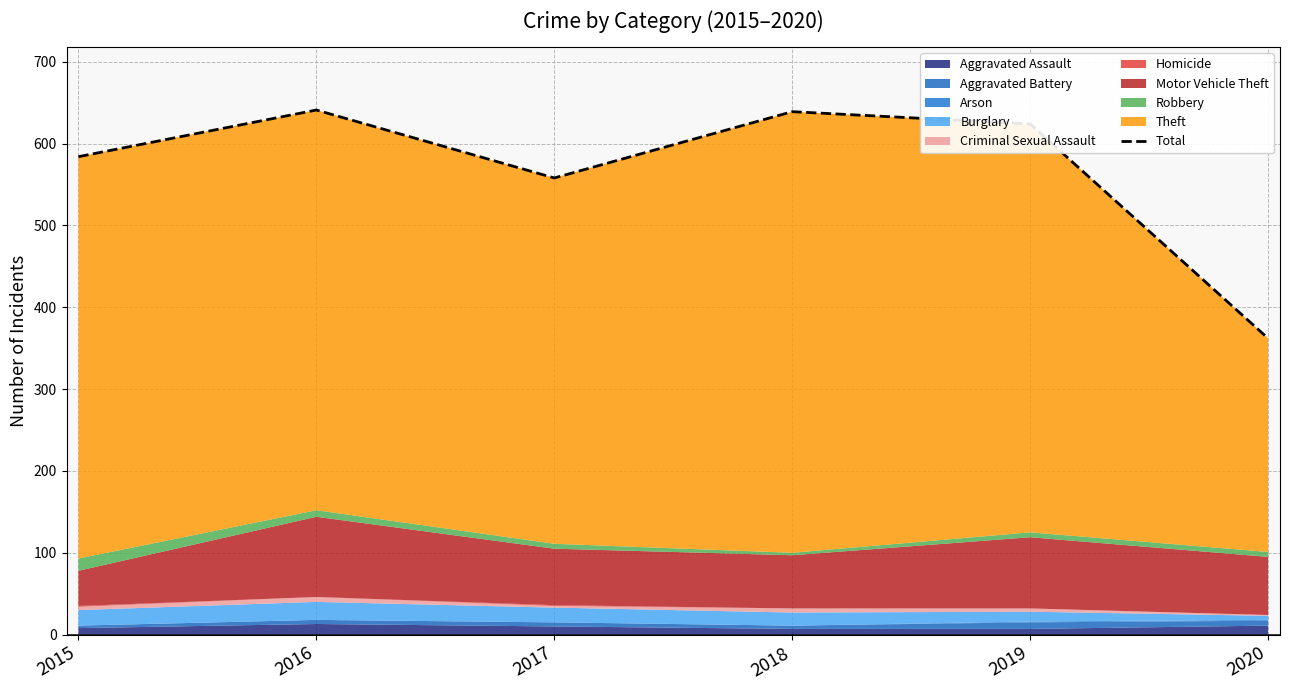

Which label corresponds to the largest value in the chart?

2016